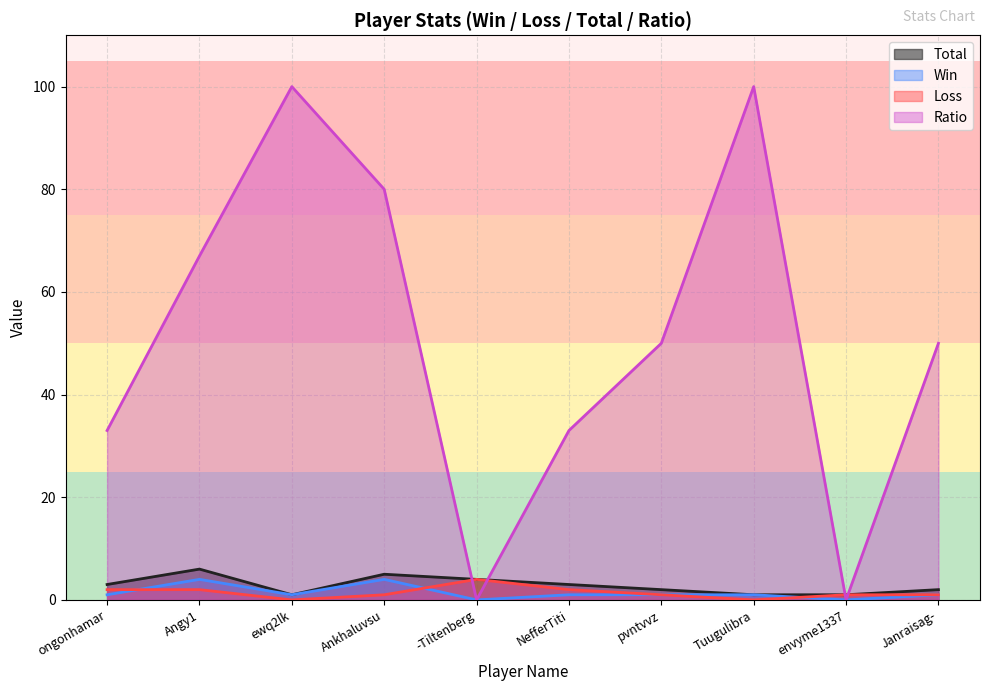

Rank the series by their maximum value, from highest to lowest.

Ratio, Total, Win, Loss